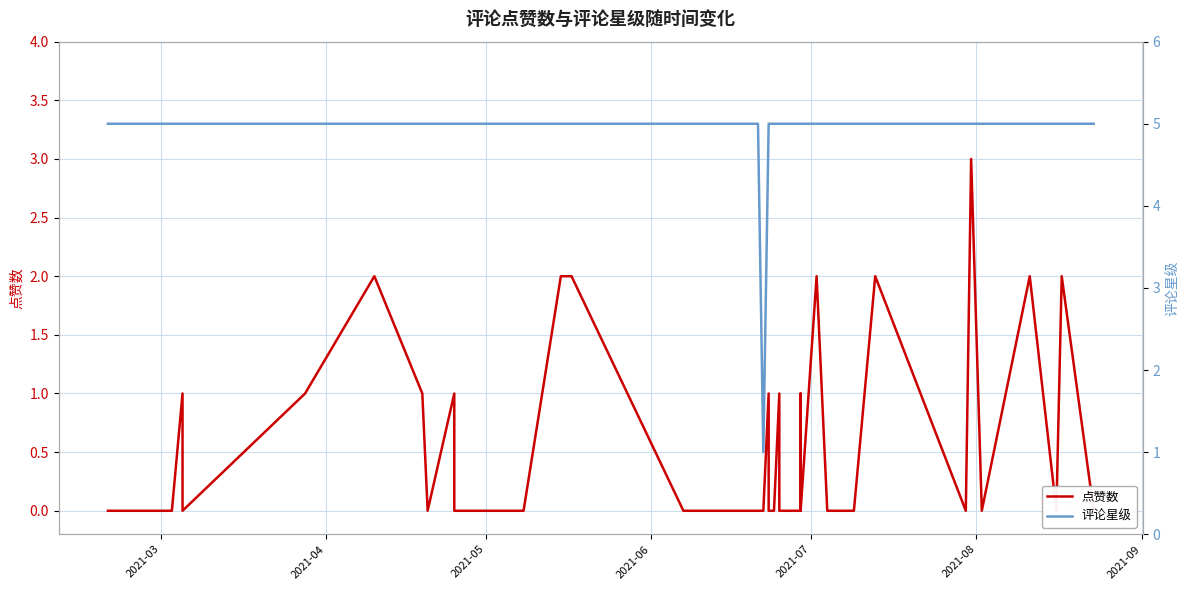

Is it true that 评论星级 equals 8 at 13?

False